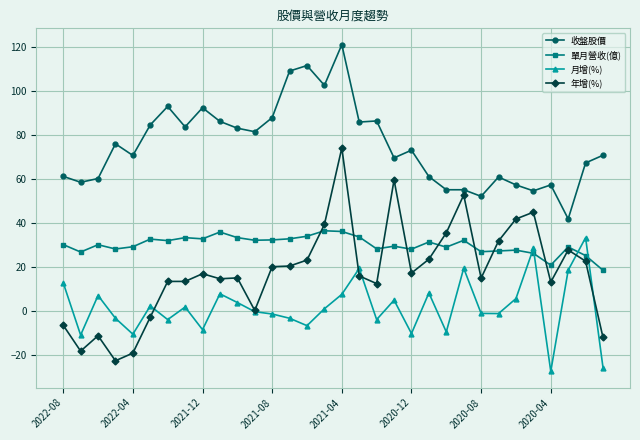

How many lines are shown in the chart?

4